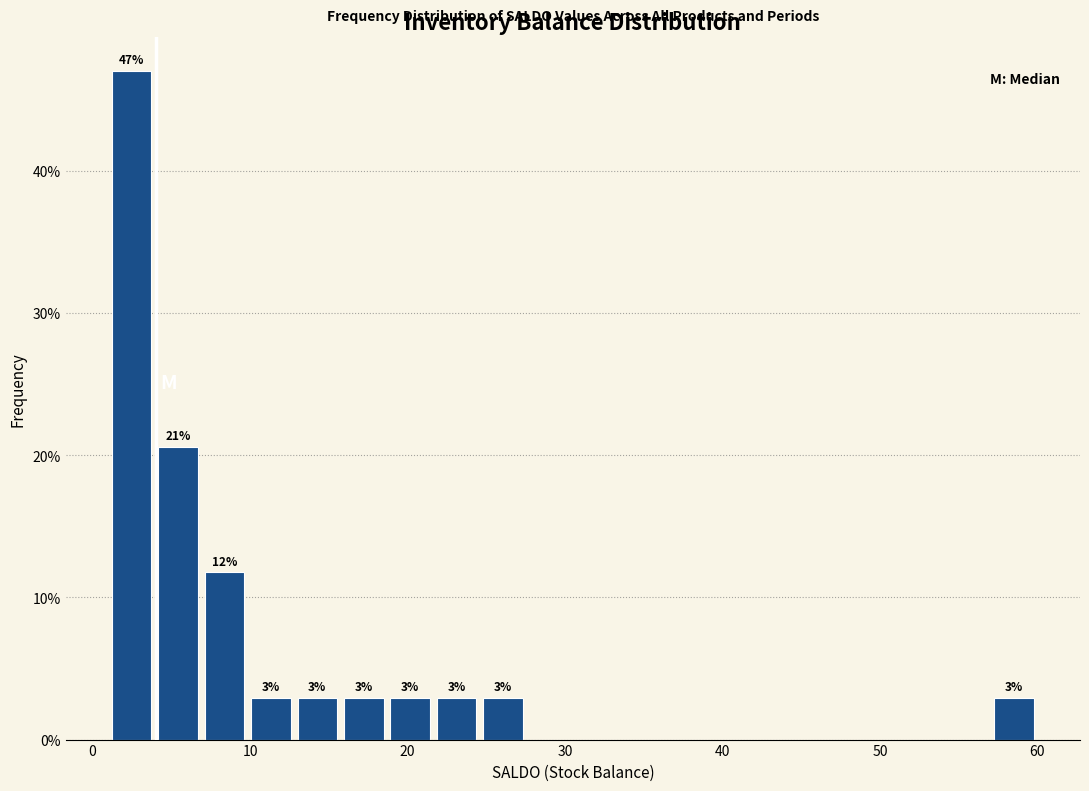

Around what value on the x-axis is the tallest bar? Give the approximate position of its centre, as read against the axis.

2